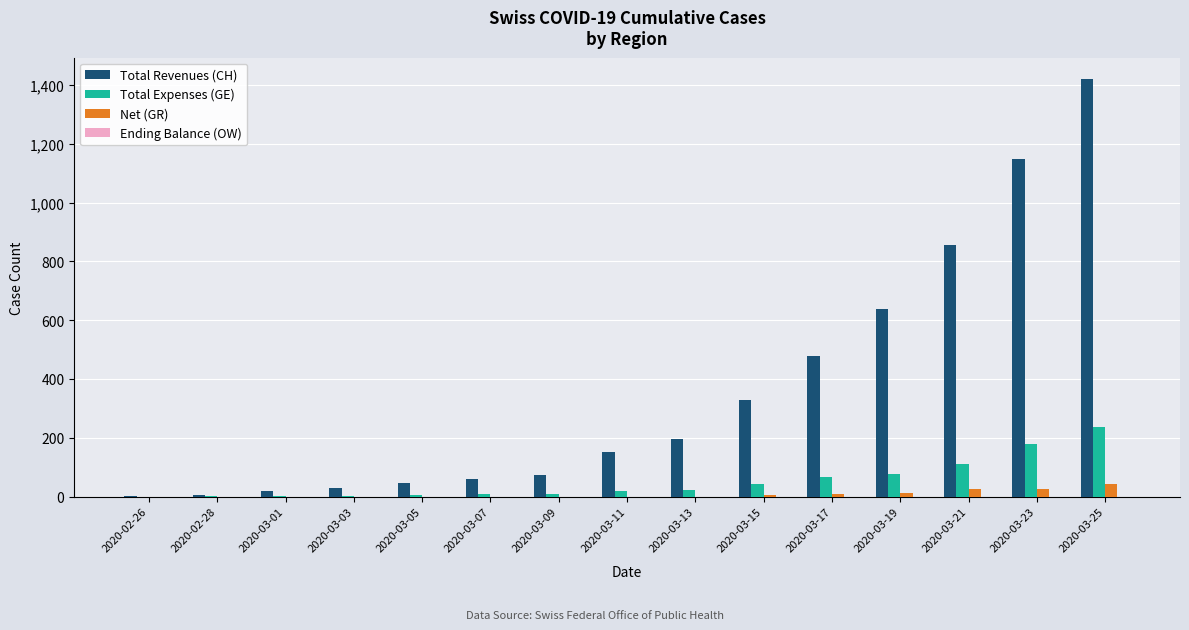

What is the maximum value for Total Revenues (CH)?

1422